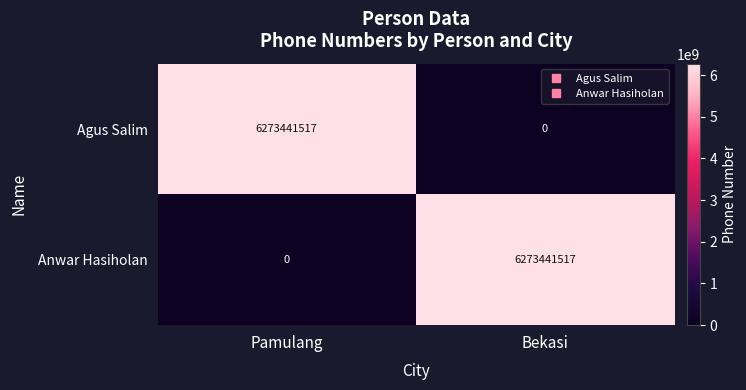

What is the sum of the Anwar Hasiholan values at Bekasi and Pamulang?

6273441517